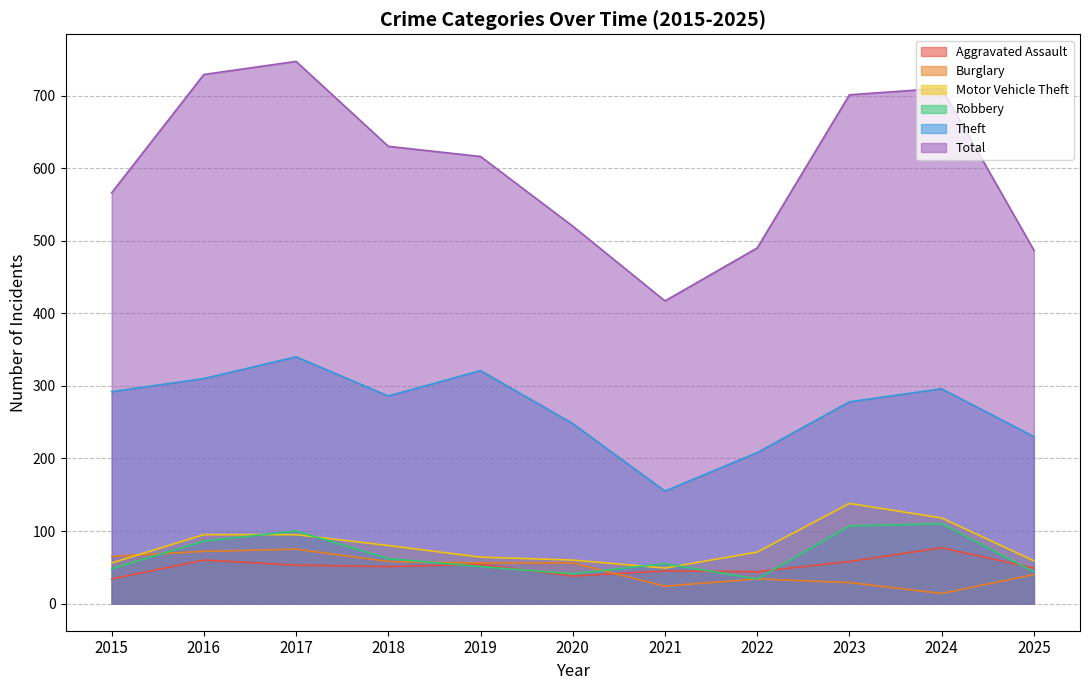

At which label is Burglary closest to 44?

2025